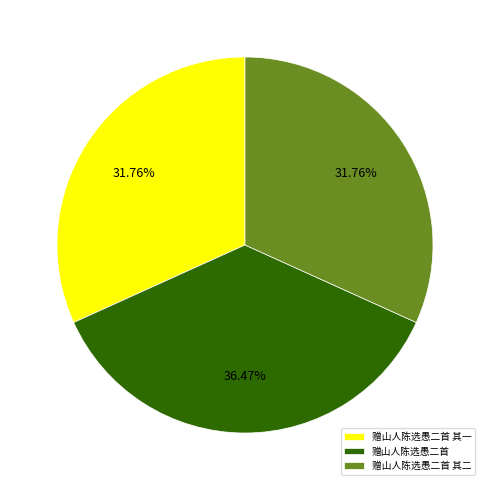

Does 赠山人陈选愚二首 其二 represent more than half of the total?

No